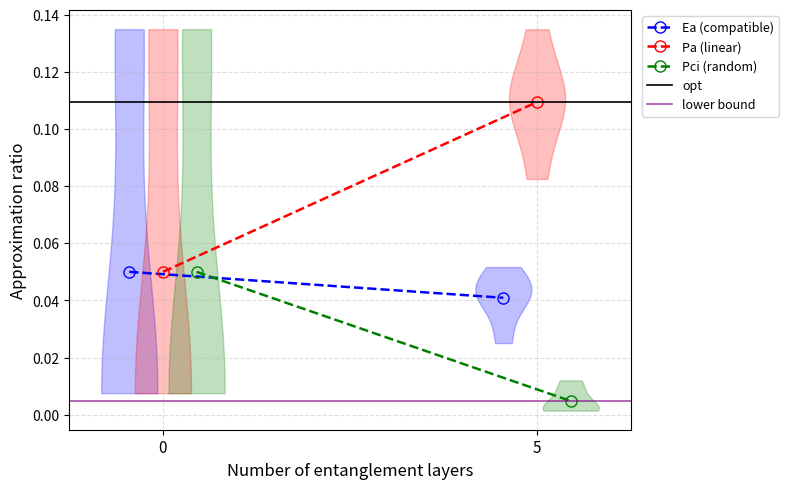

The Ea (compatible) series shows 0.0 at 5. True or false?

False